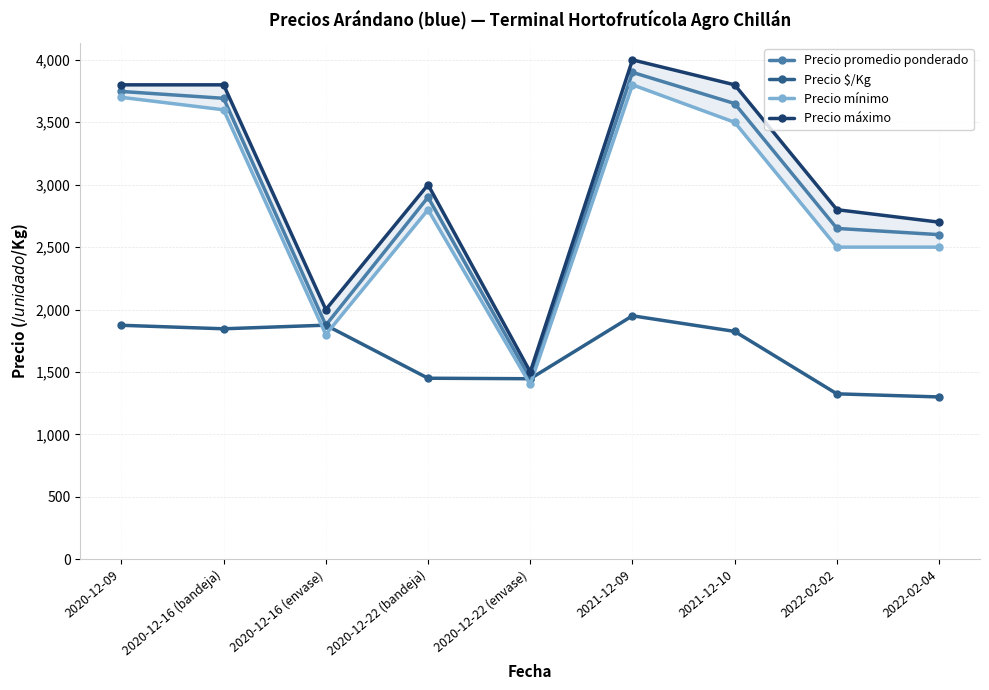

True or false: Precio promedio ponderado has more than 1 interior local peaks.

True